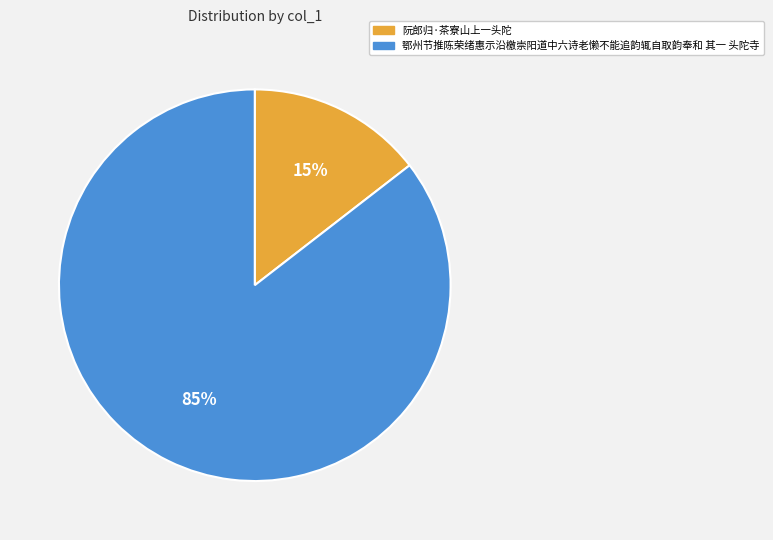

To the nearest percent, what portion does 鄂州节推陈荣绪惠示沿檄崇阳道中六诗老懒不能追韵辄自取韵奉和 其一 头陀寺 represent?

85%